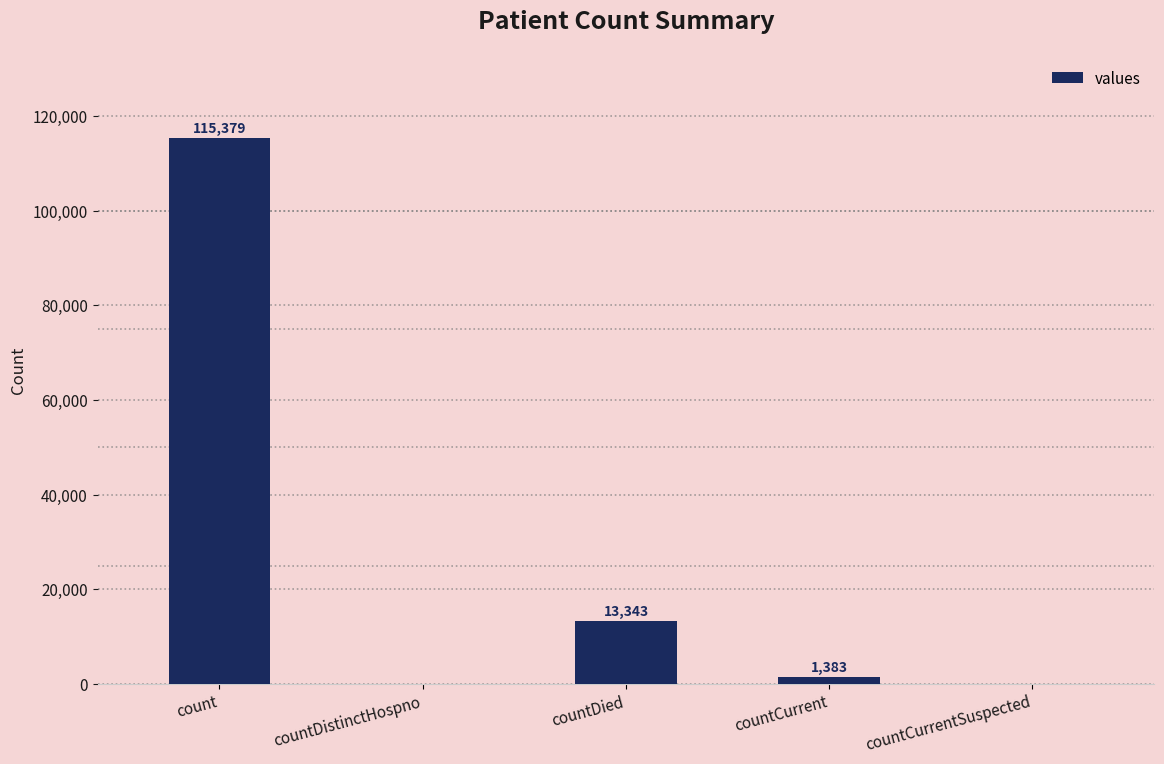

How many distinct data groups are displayed?

1